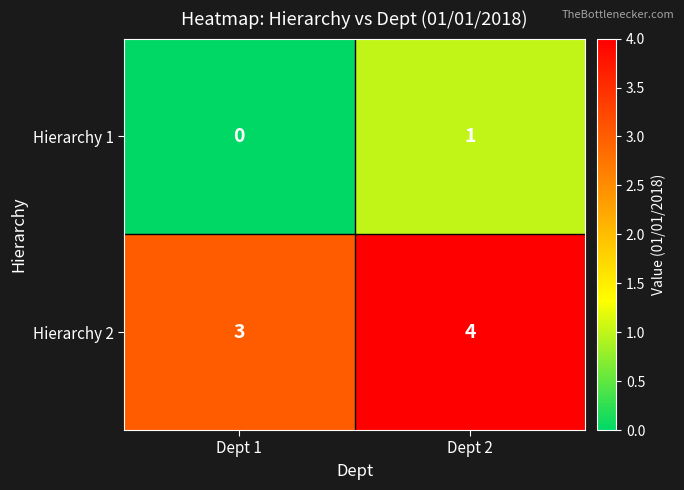

Read the Hierarchy 2 value at Dept 2.

4